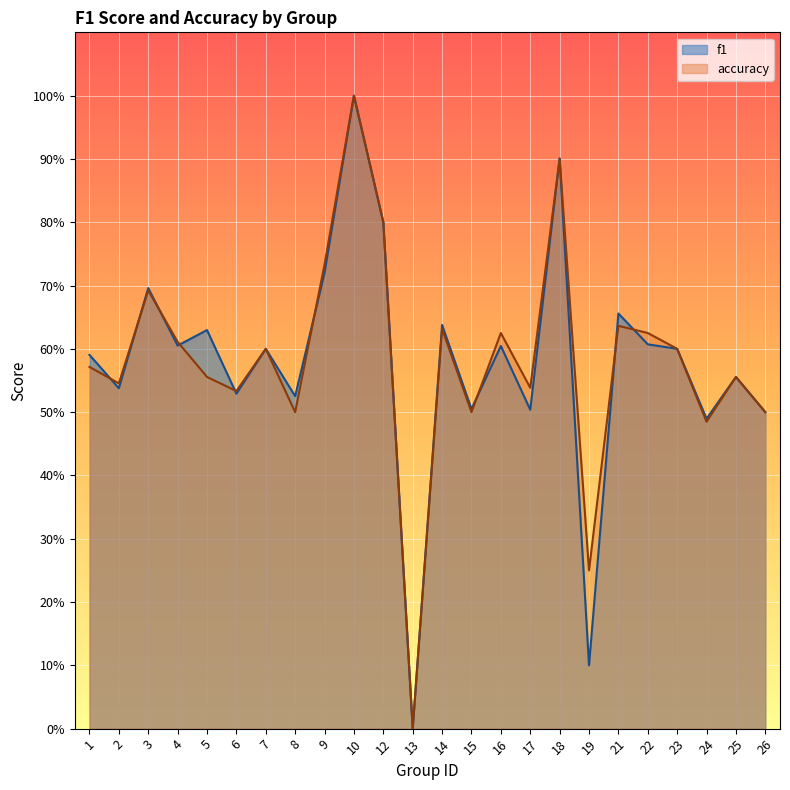

After their last crossing, which series has the higher values: f1 or accuracy?

accuracy